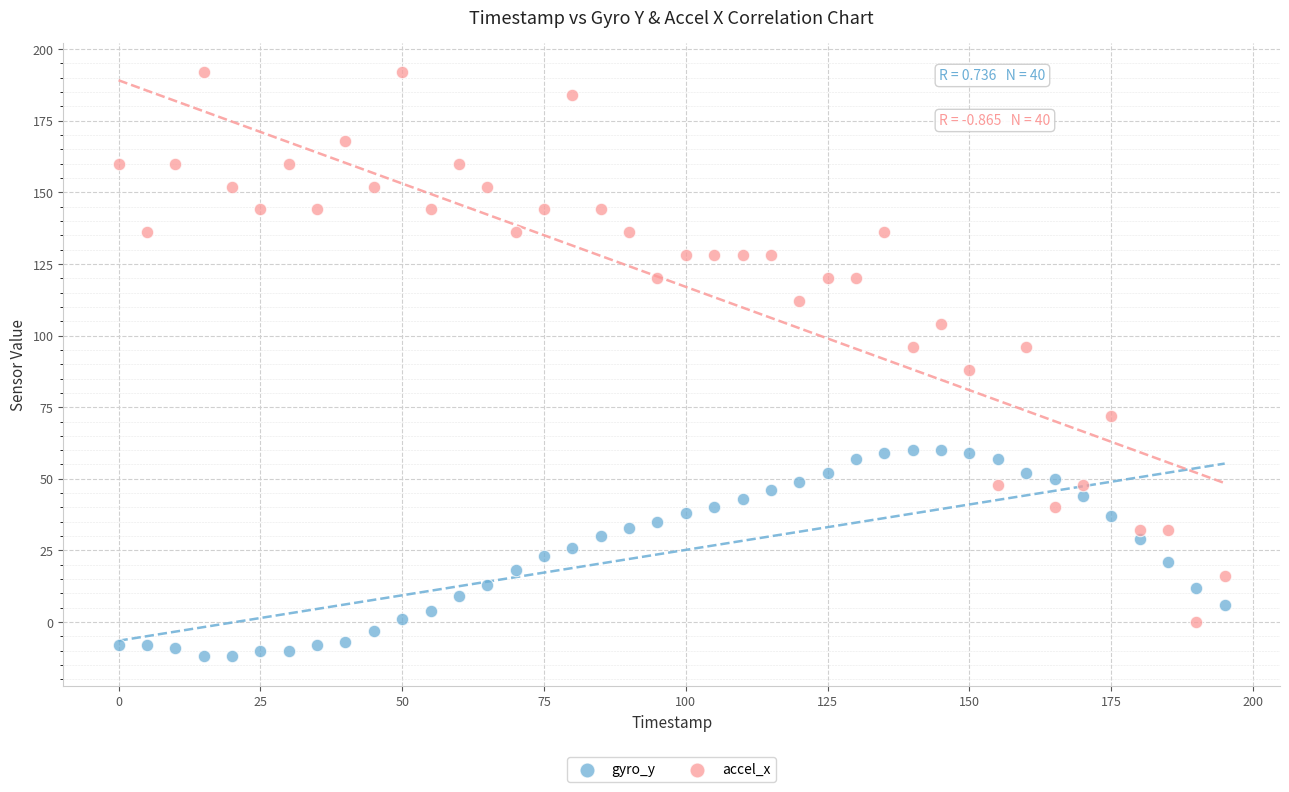

Across all data points, what is the range of X values (max minus min)?

195